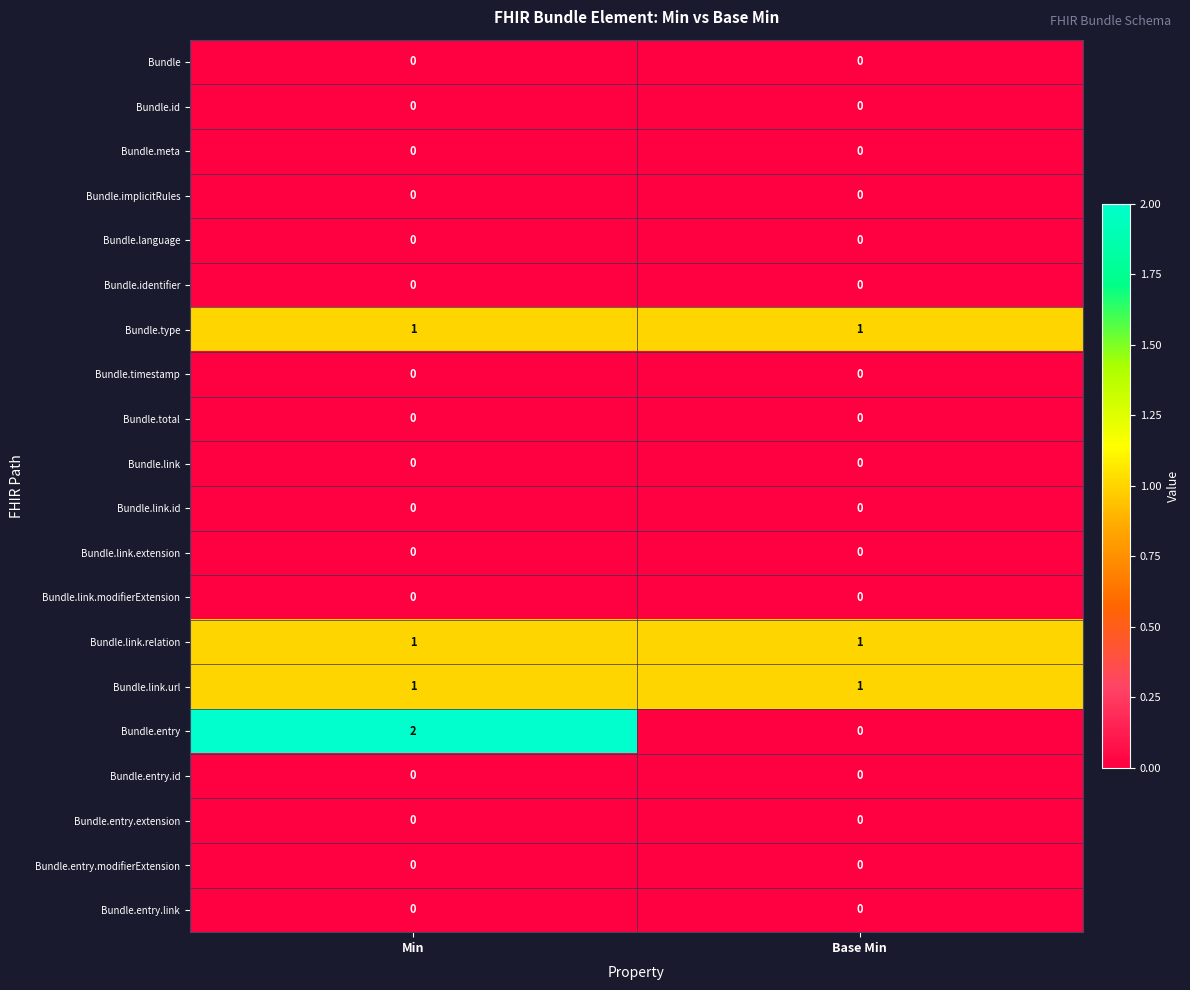

Which series has the widest spread of values?

Bundle.entry